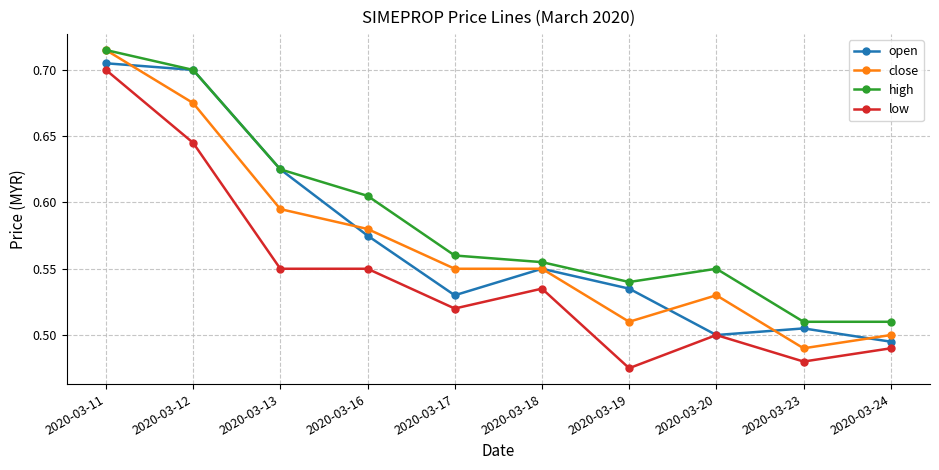

True or false: low and high cross at least once.

False